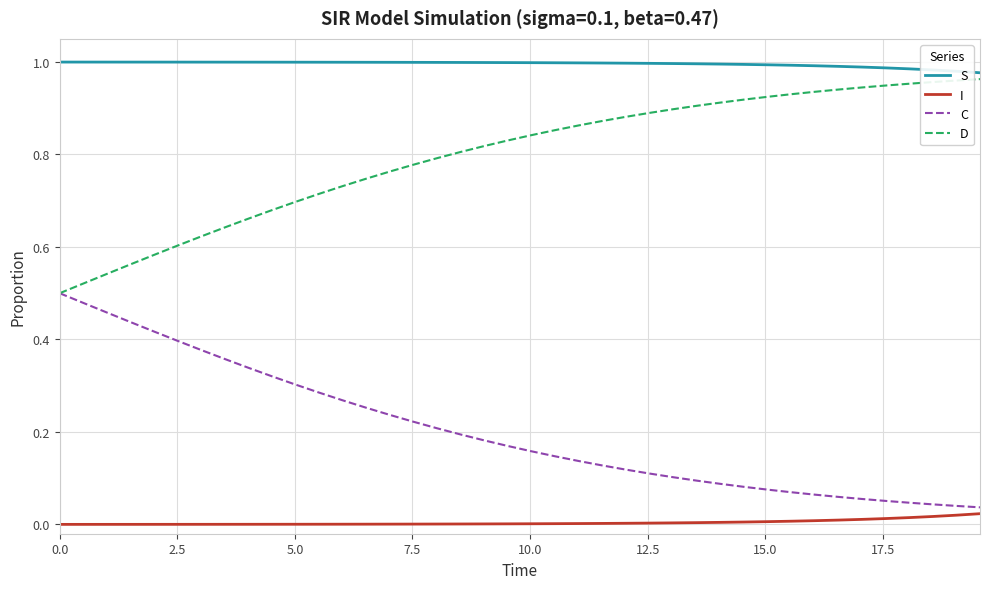

Which series has the largest total across all categories?

S